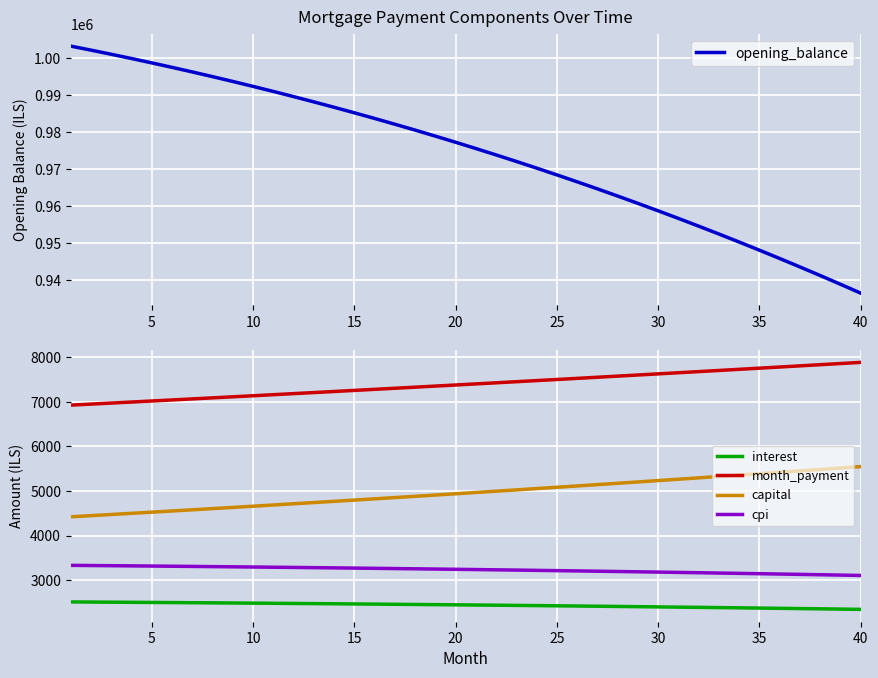

How many lines are shown in the chart?

5